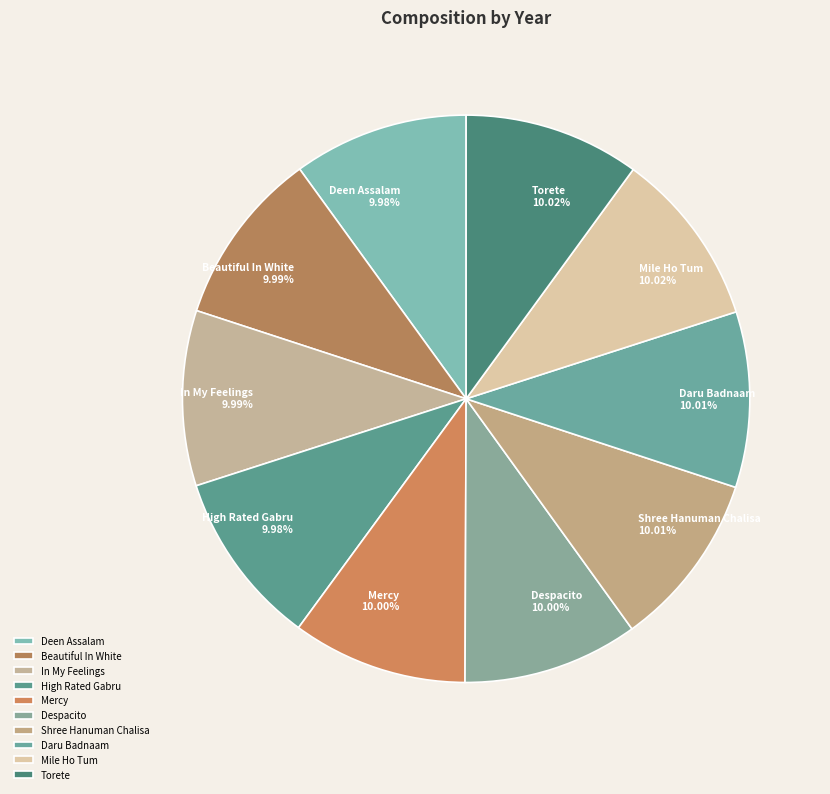

Does any single category account for the majority?

No